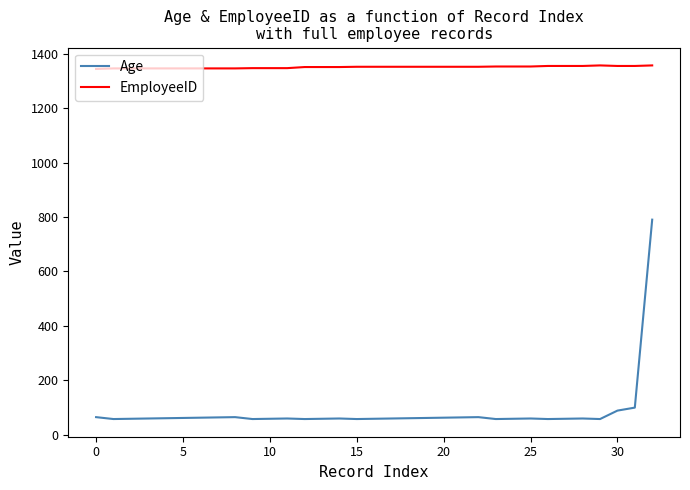

Which series has the largest total across all categories?

EmployeeID